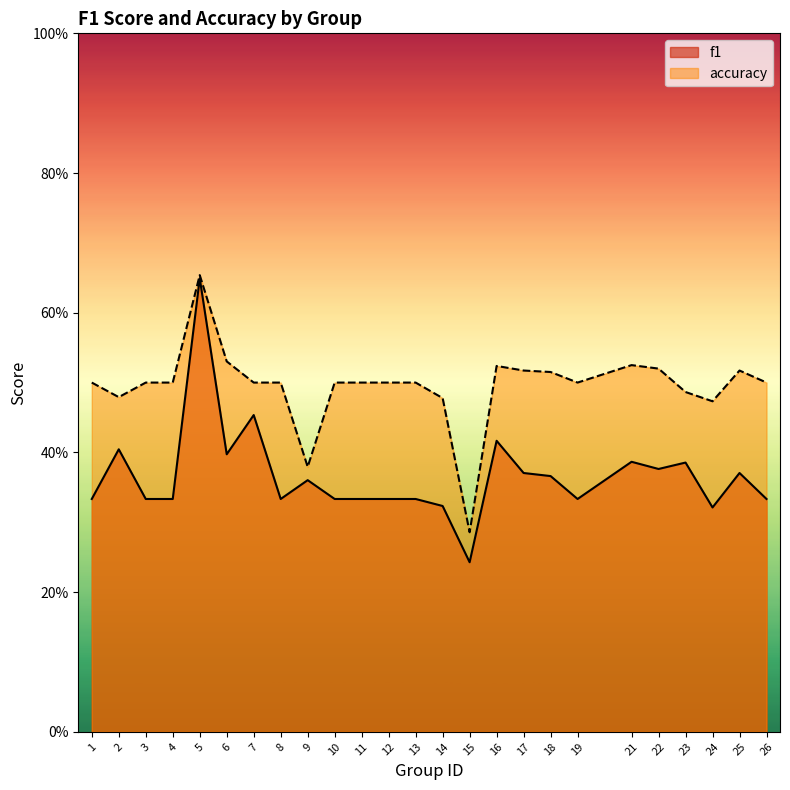

Count the accuracy values in the range 0 to 1.

25